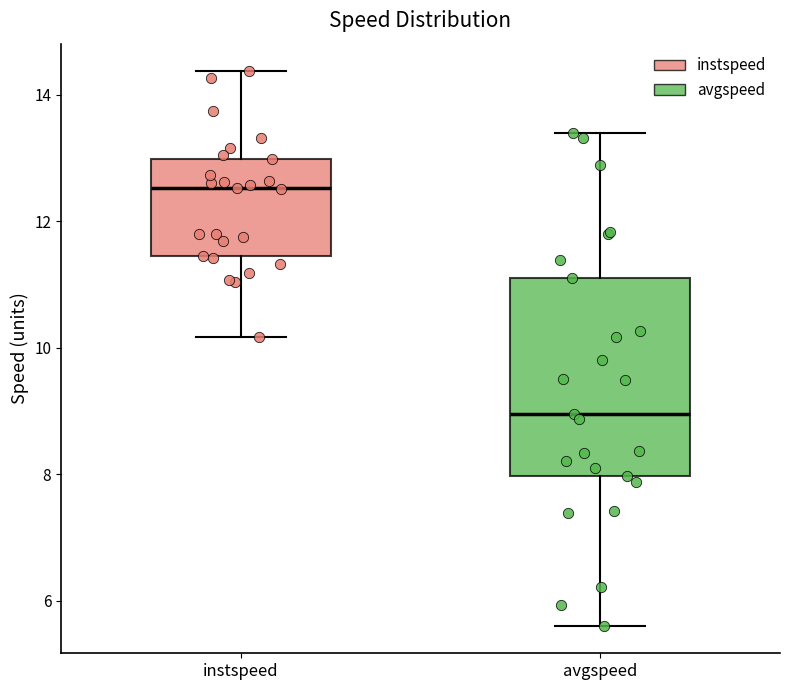

Reading left to right, read every box against the y-axis: the position of its median line, the range the box covers, and the ends of its whiskers. The values are not printed on the chart, so give them approximately, as read against the axis.

instspeed: median 12.6, box 11.4 to 13.0, whiskers 10.2 to 14.4
avgspeed: median 9.0, box 8.0 to 11.2, whiskers 5.6 to 13.4